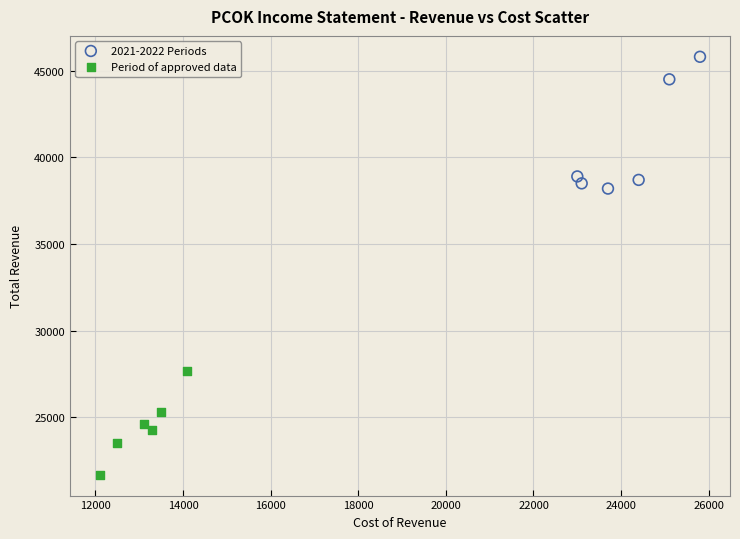

Which series has the largest Y range (max minus min)?

2021-2022 Periods